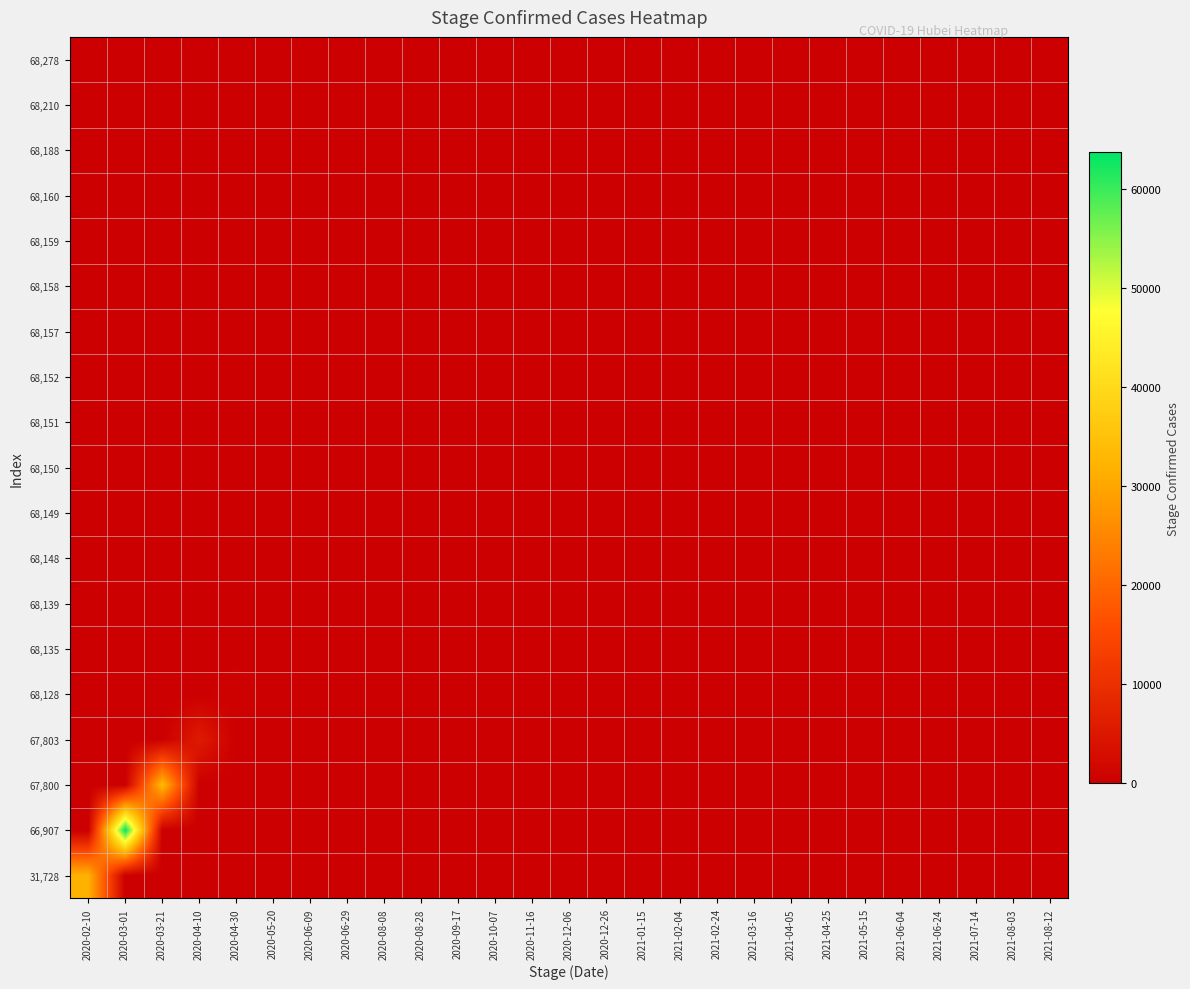

What is the total value across all series at 2021-06-24?

1